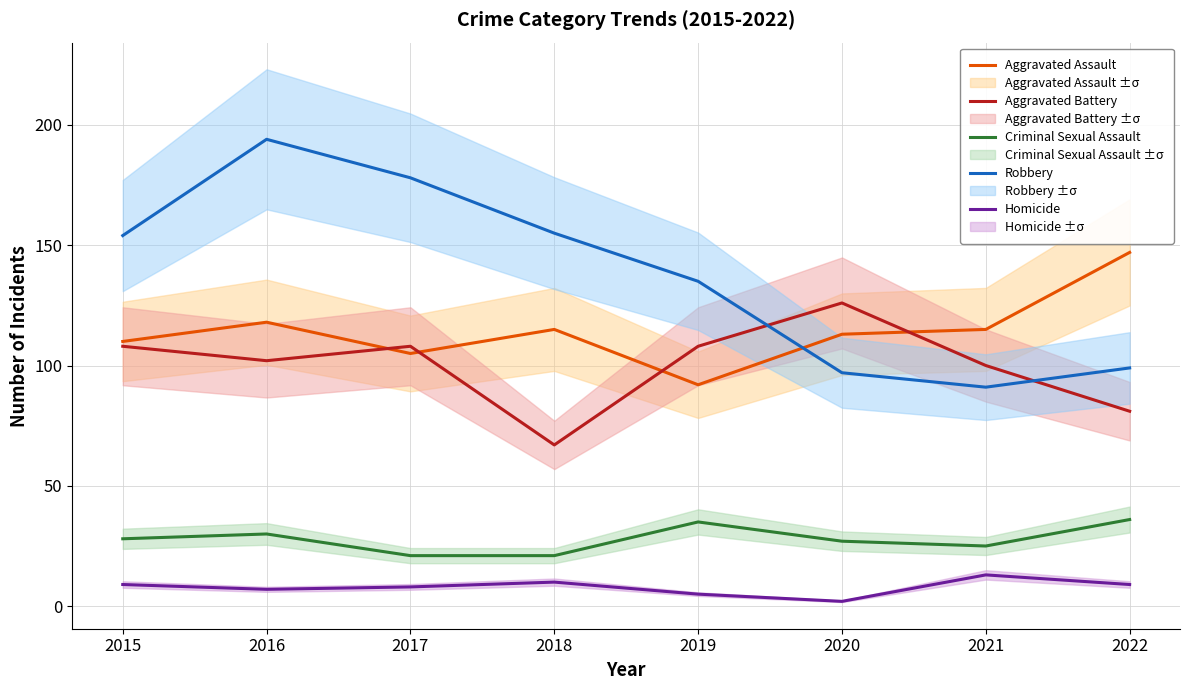

List the labels in order of Robbery value, smallest first.

2021, 2020, 2022, 2019, 2015, 2018, 2017, 2016